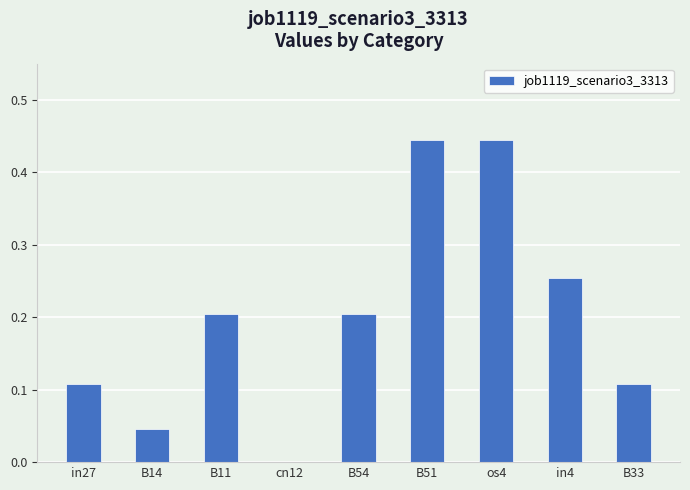

What is the sum of the values at os4 and in4?

0.7